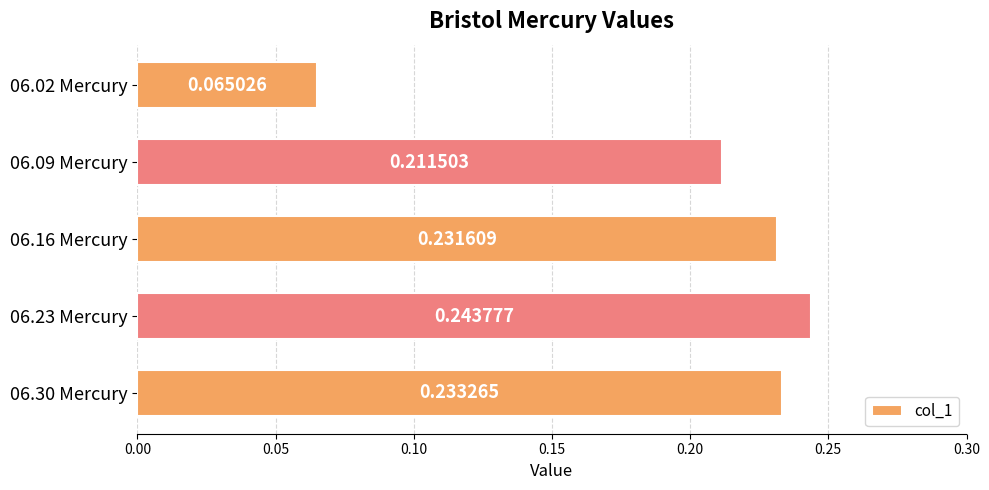

What is the change in value from 06.02 Mercury to 06.09 Mercury?

+0.1